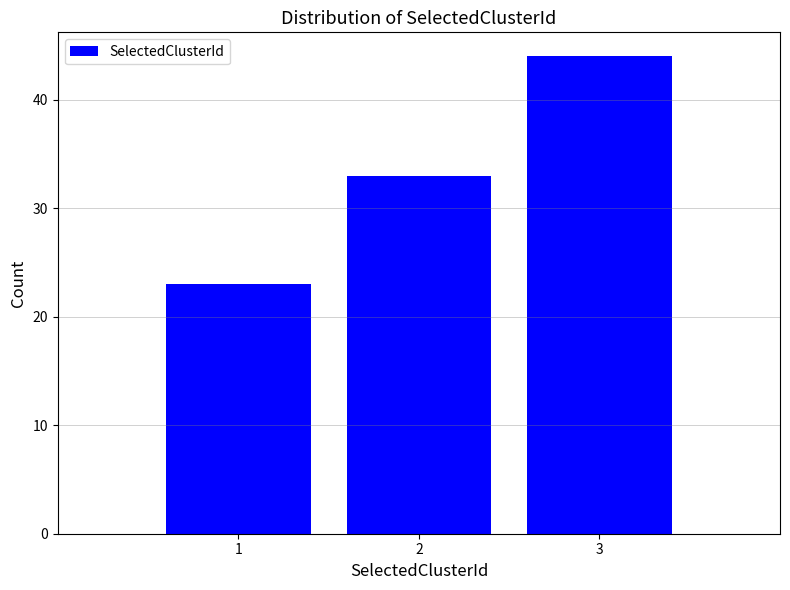

Reading left to right, what are all the values shown in this chart?

23	33	44